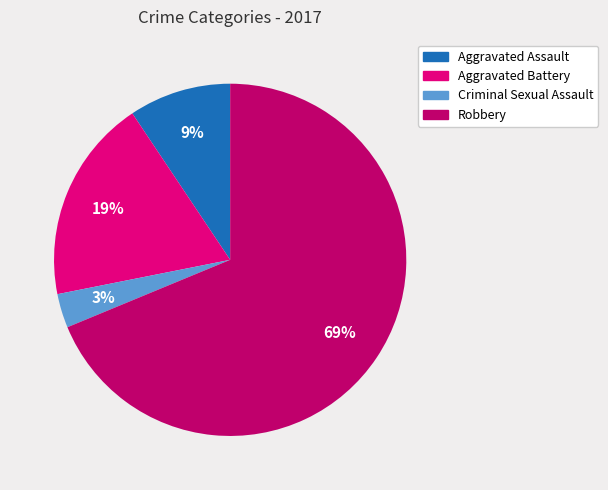

Does any single category account for the majority?

Yes